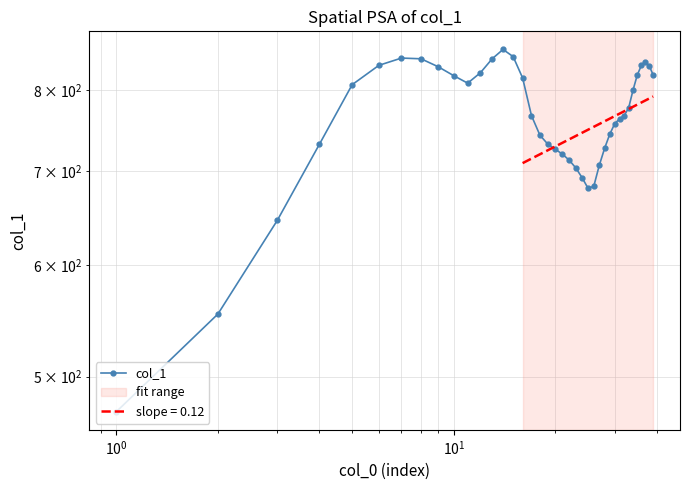

Does the chart have visible grid lines?

Yes